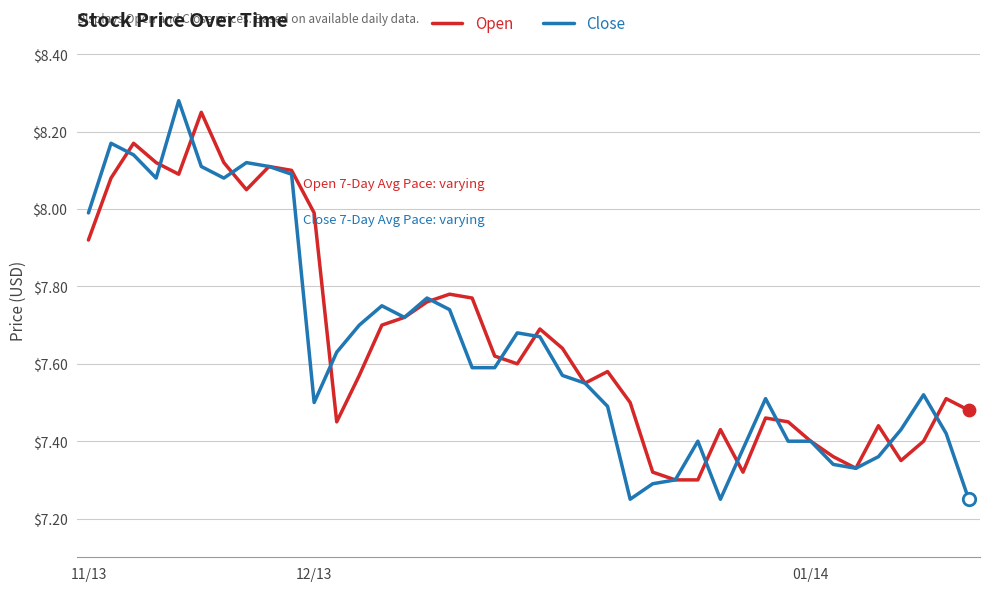

Which series has the largest range (max minus min)?

Close